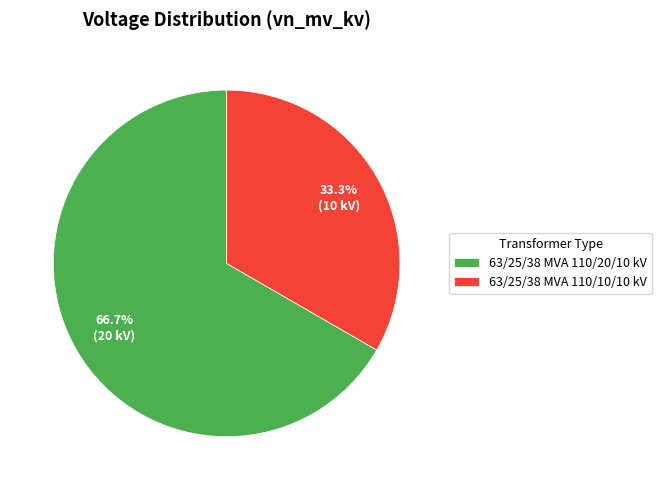

What percentage is the 63/25/38 MVA 110/20/10 kV slice, to the nearest percent?

67%